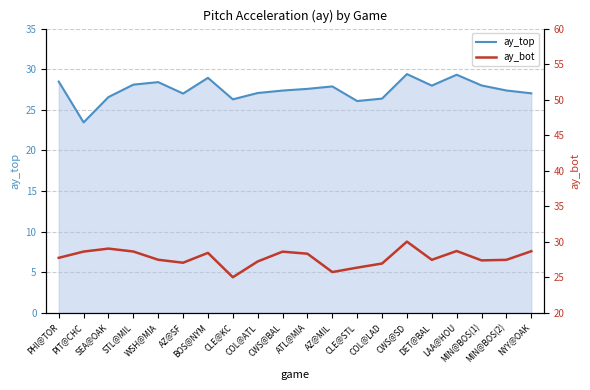

In ay_top_line, how many points are higher than both neighbors (excluding endpoints)?

5